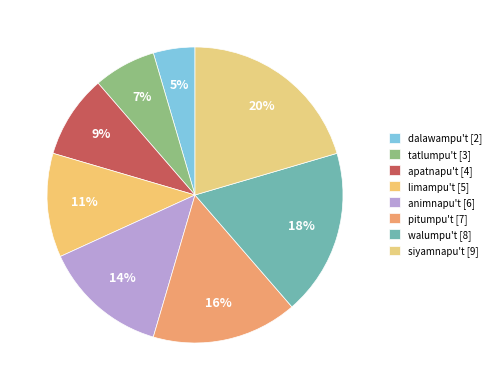

Combined, what portion of the pie is animnapu't and limampu't?

25.0%